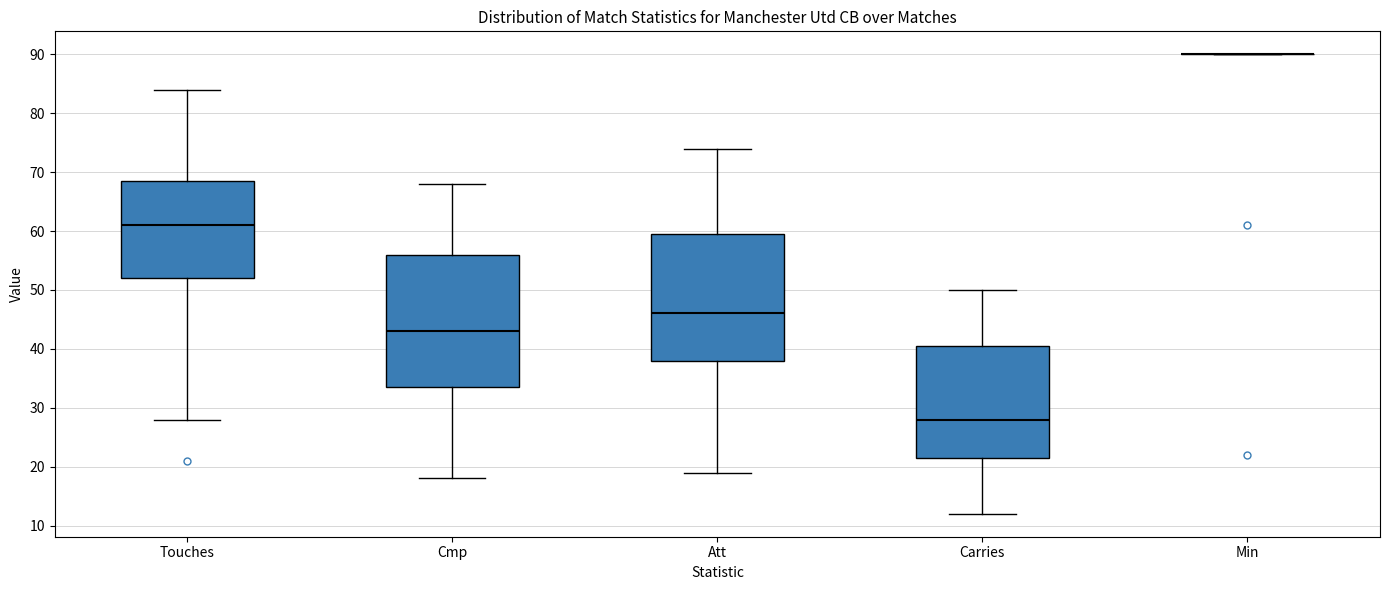

Reading left to right, read every box against the y-axis: the position of its median line, the range the box covers, and the ends of its whiskers. The values are not printed on the chart, so give them approximately, as read against the axis.

Touches: median 61, box 52 to 69, whiskers 28 to 84
Cmp: median 43, box 34 to 56, whiskers 18 to 68
Att: median 46, box 38 to 60, whiskers 19 to 74
Carries: median 28, box 22 to 41, whiskers 12 to 50
Min: box collapsed to a line at 90, whiskers 90 to 90